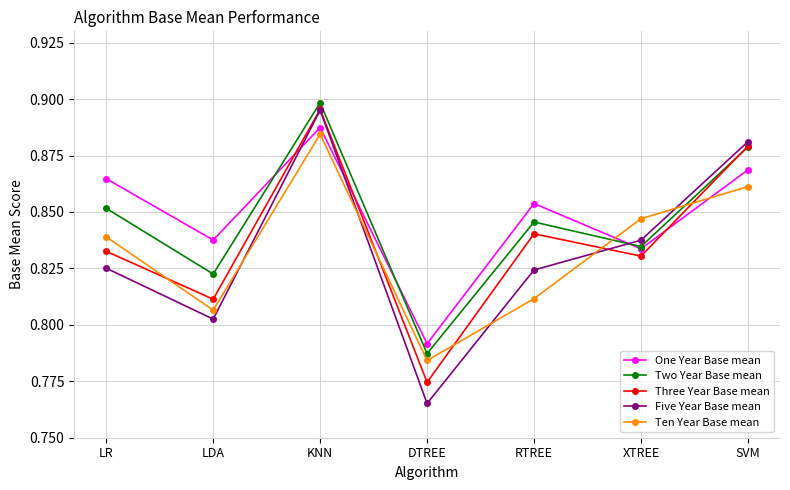

How many interior local peaks does the Ten Year Base mean series have?

1